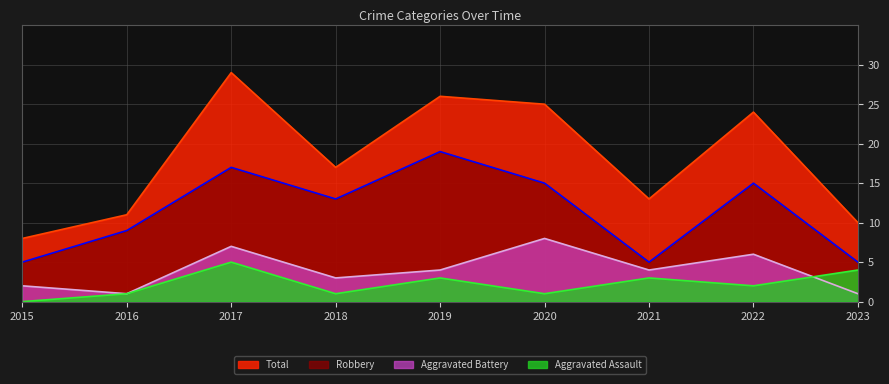

At which label does Aggravated Assault first exceed 2?

2017